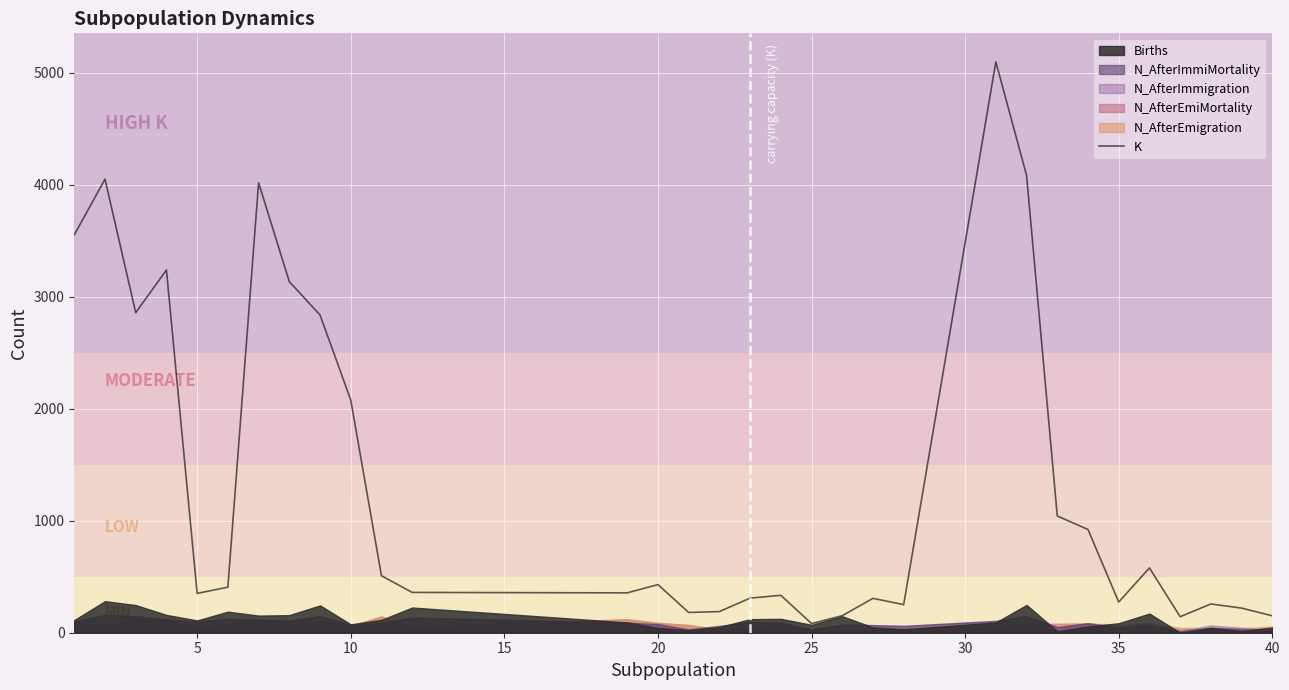

What is the average value?

1336